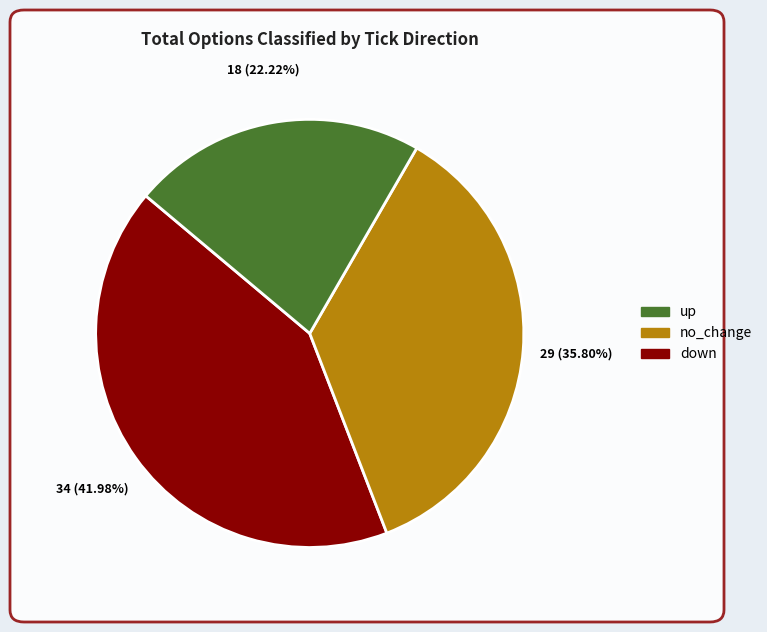

Does any single category account for the majority?

No